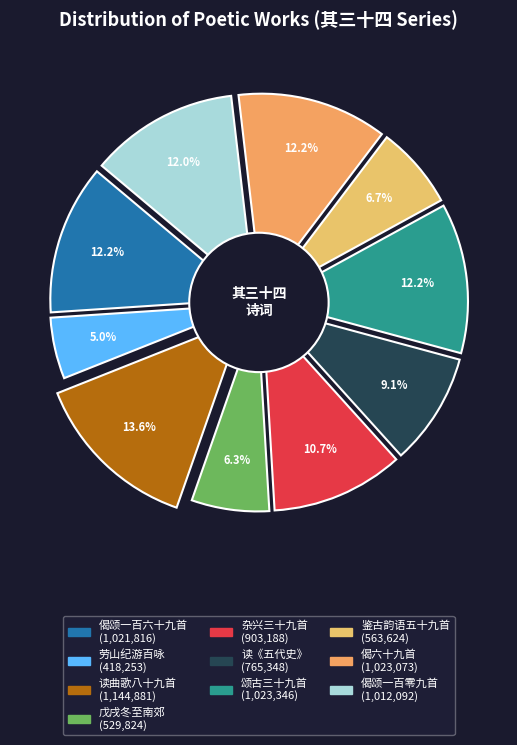

To the nearest percent, what portion does 劳山纪游百咏选七十九首 其三十四 represent?

5%